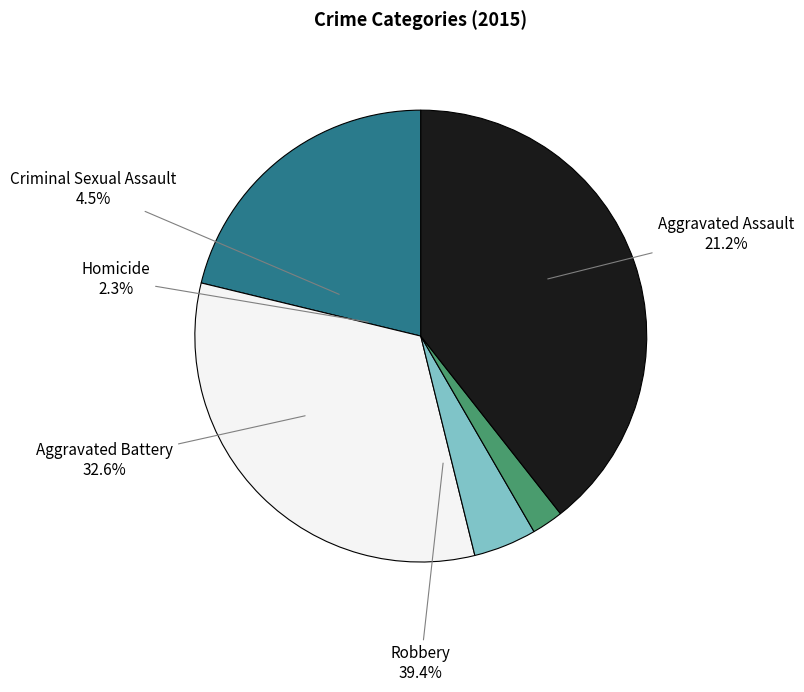

Does Aggravated Assault represent more than half of the total?

No